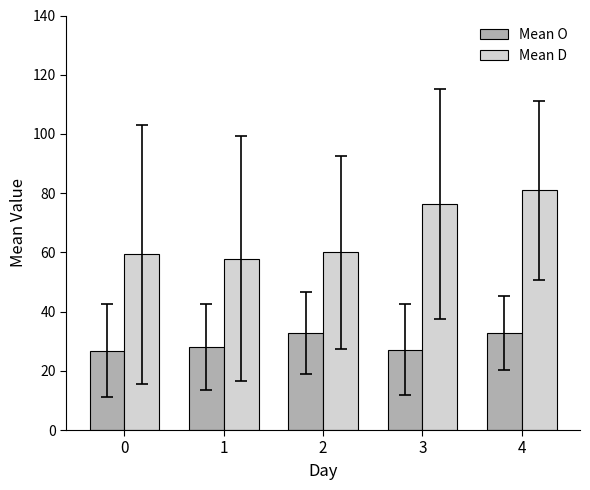

What is the difference between the second highest and second lowest values in the Mean O series?

5.5